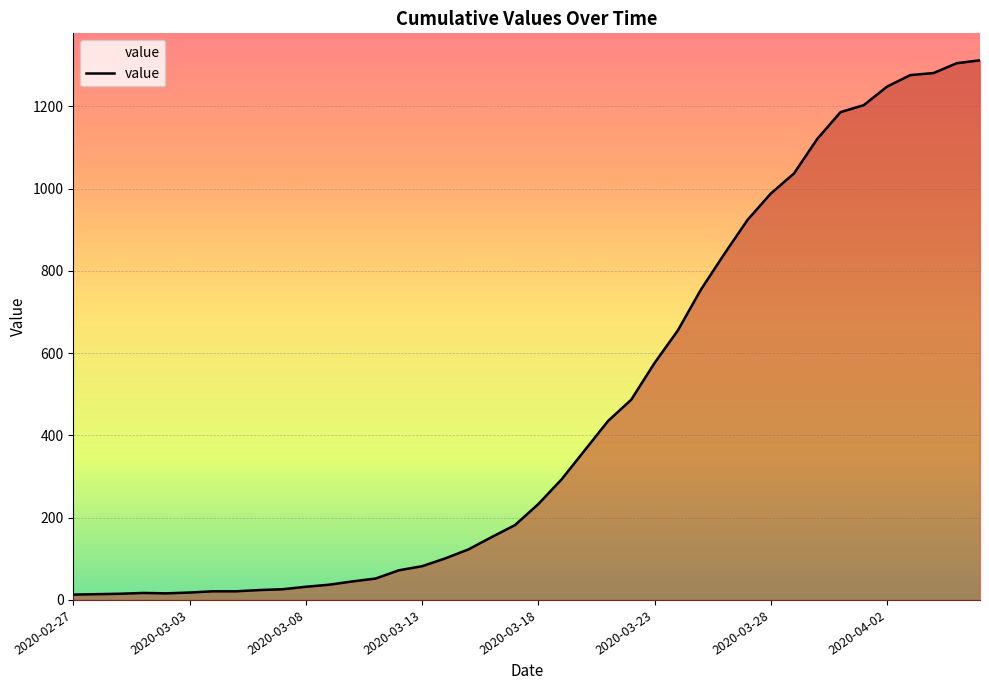

What is the minimum value shown in the chart?

13